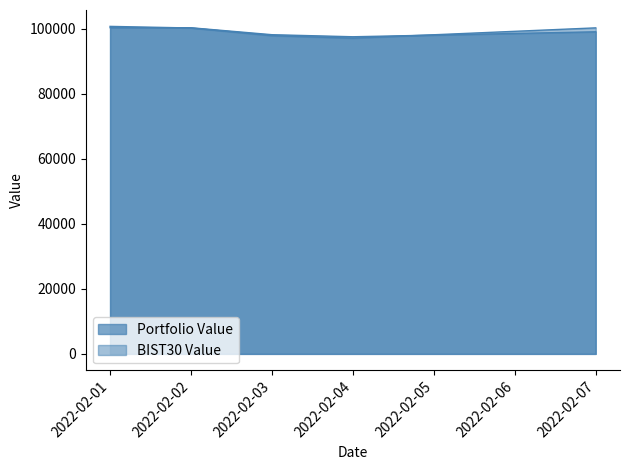

At which label does BIST30 Value first exceed 100158?

2022-02-01